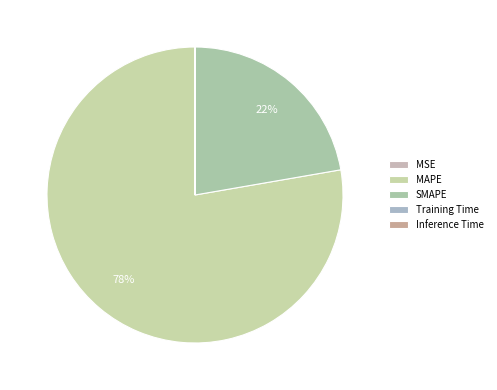

To the nearest percent, what percentage of the pie is SMAPE?

22%